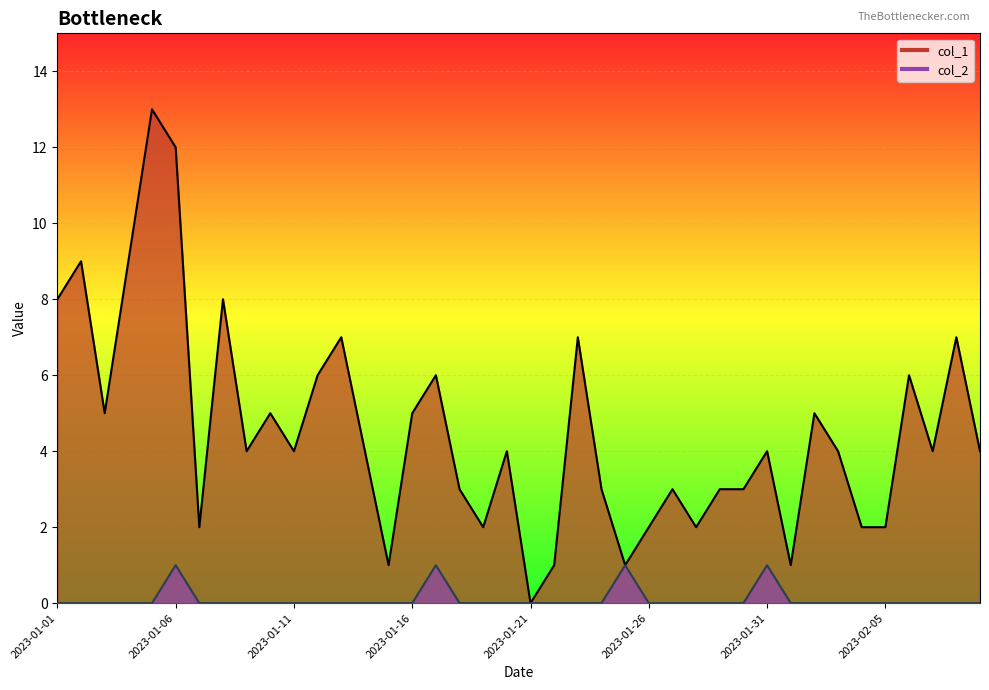

At which category does col_2 reach its first local peak?

2023-01-06